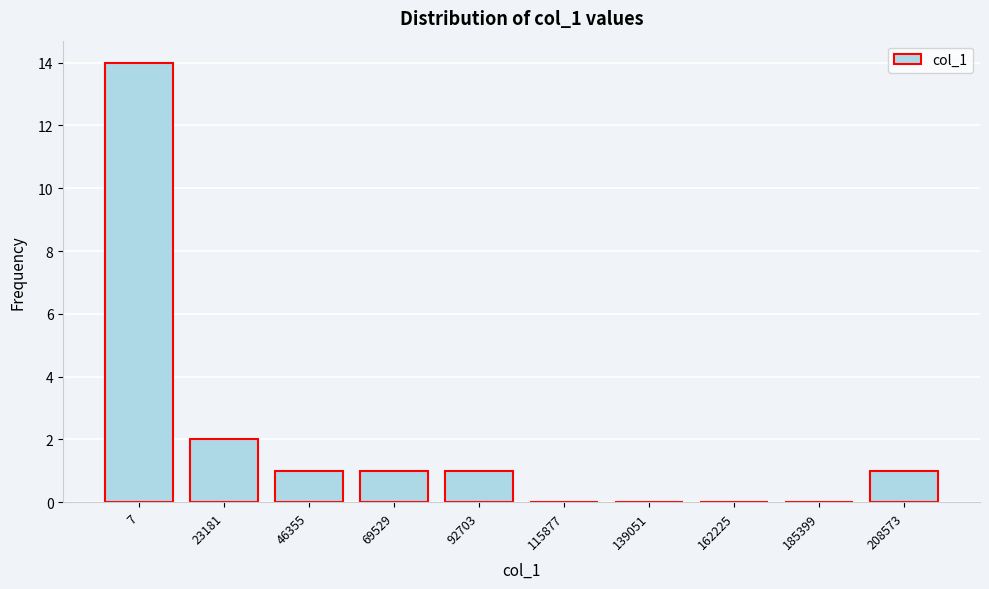

Reading right to left, transcribe all the data shown in this chart.

208573=1	185399=0	162225=0	139051=0	115877=0	92703=1	69529=1	46355=1	23181=2	7=14